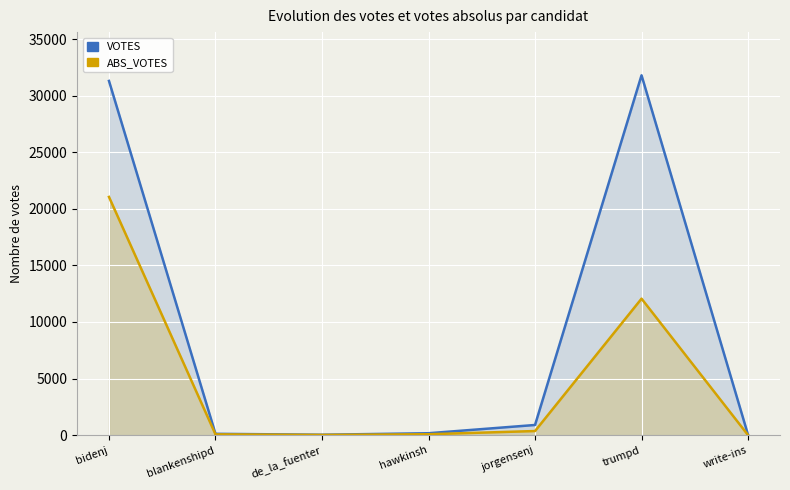

How many values in the ABS_VOTES series exceed 77?

3